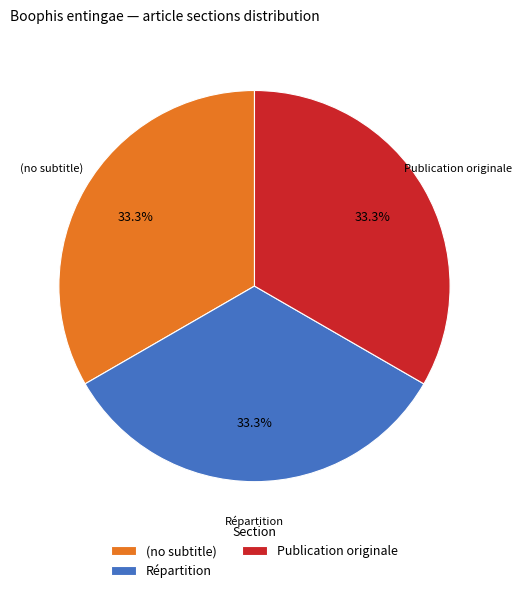

Is there a majority slice in this chart?

No